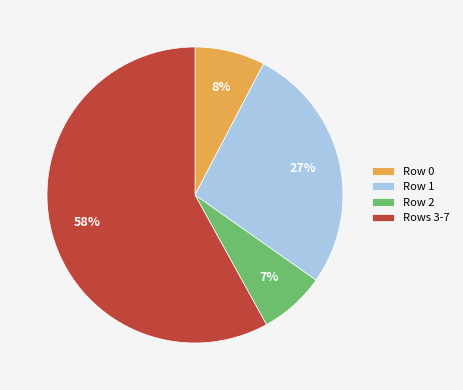

Which slice is the largest?

Rows 3-7